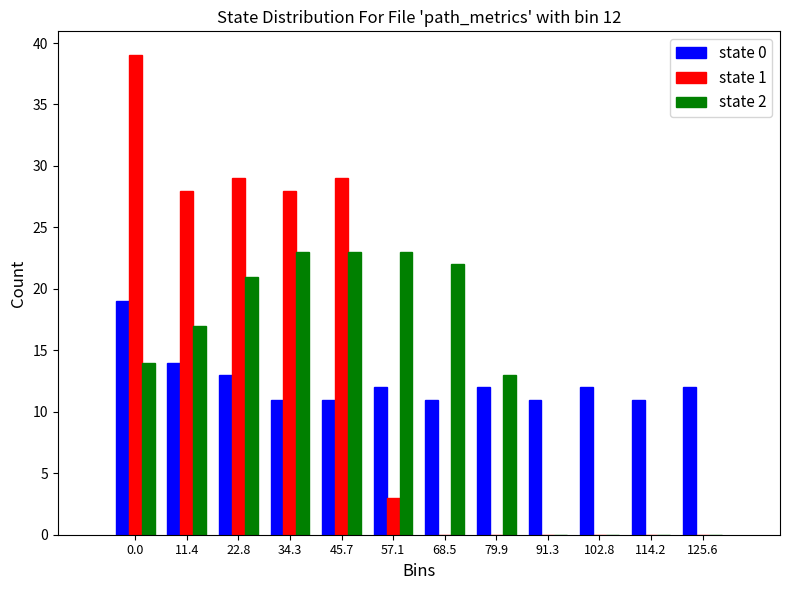

Is the value of state 0 at 114.2 greater than the value of state 1 at 34.3?

No